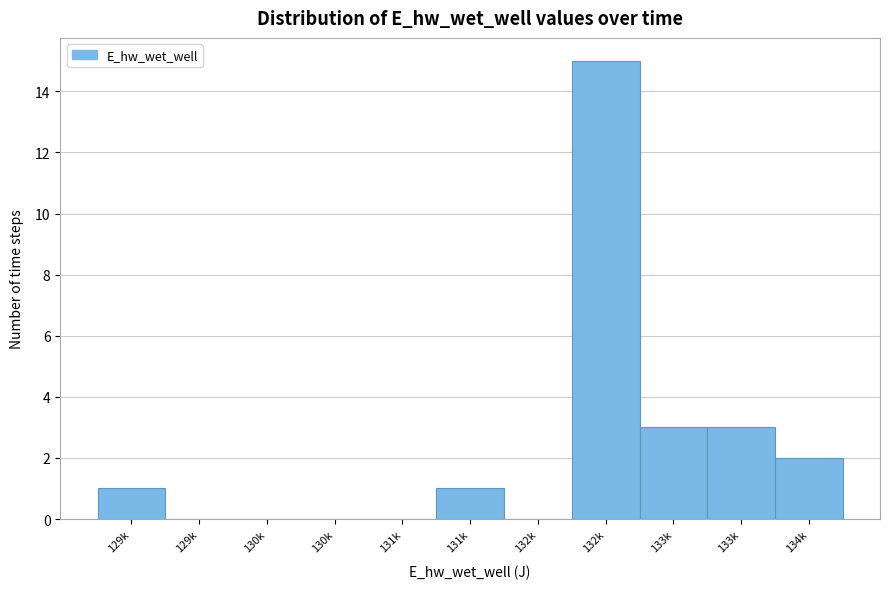

Count the number of categories in the chart.

11